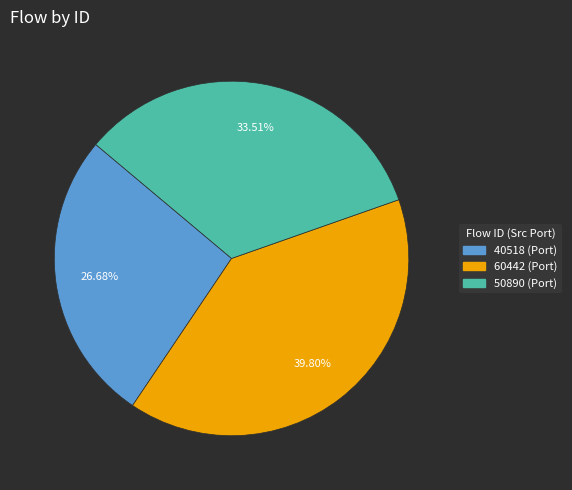

Is there any slice that represents more than half of the pie?

No